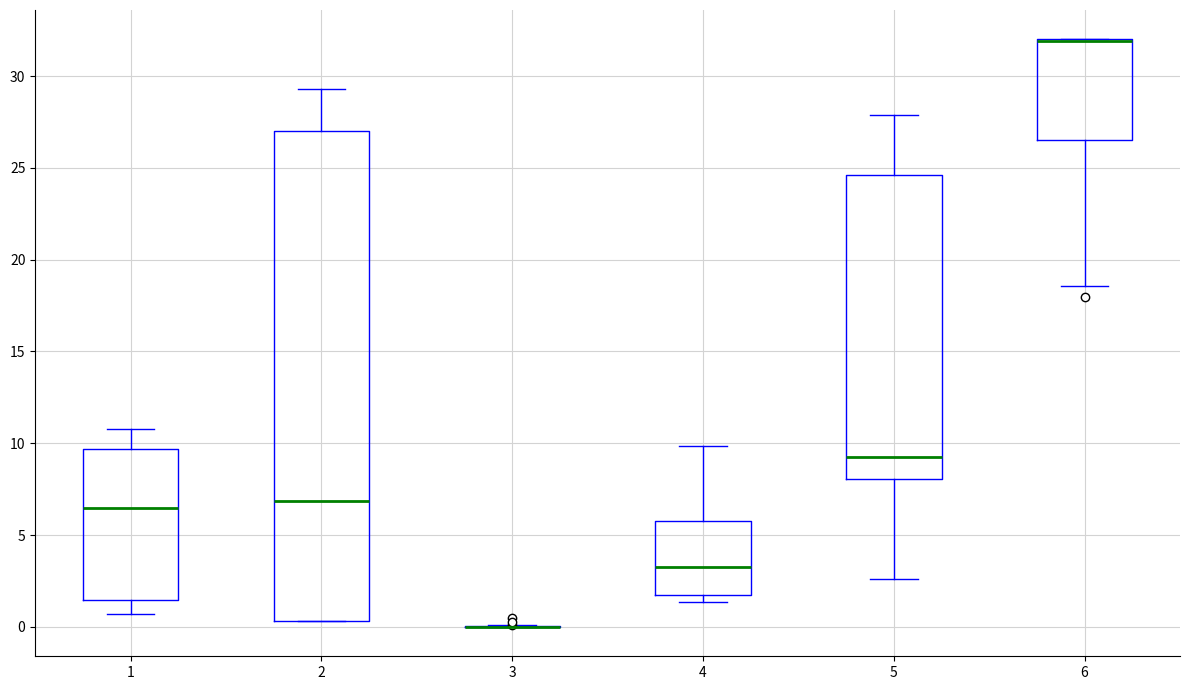

Where is the lower edge of the box at x = 6 on the y-axis? The values are not printed on the chart, so give them approximately, as read against the axis.

26.5